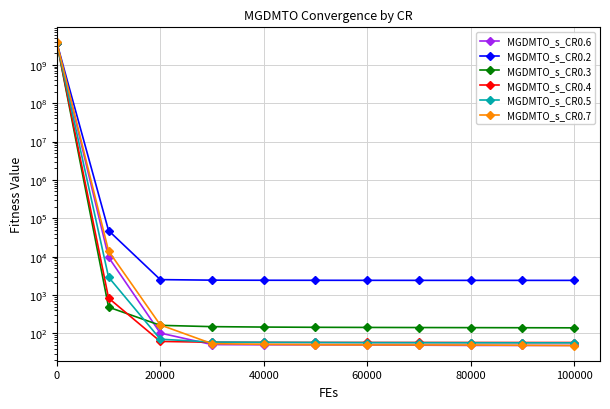

Where do MGDMTO_s_CR0.4 and MGDMTO_s_CR0.6 first cross each other?

40000 and 60000